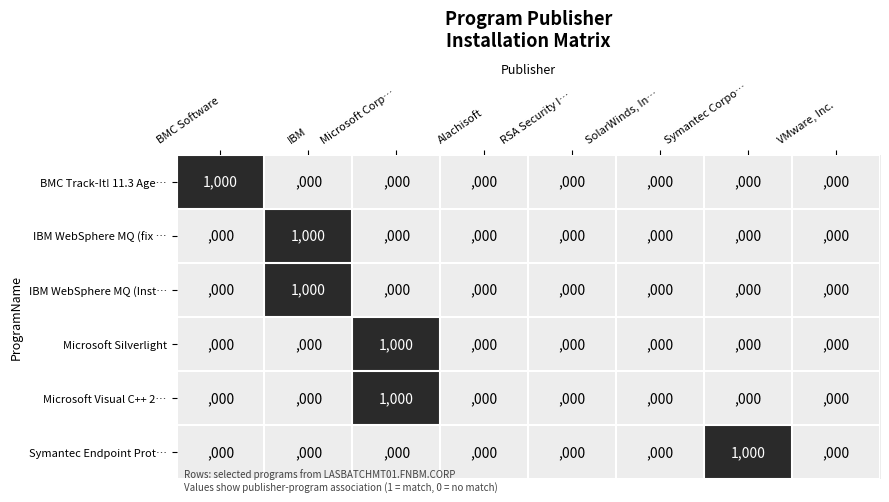

Which category has the highest value in the Microsoft Visual C++ 2… series?

Microsoft Corp…